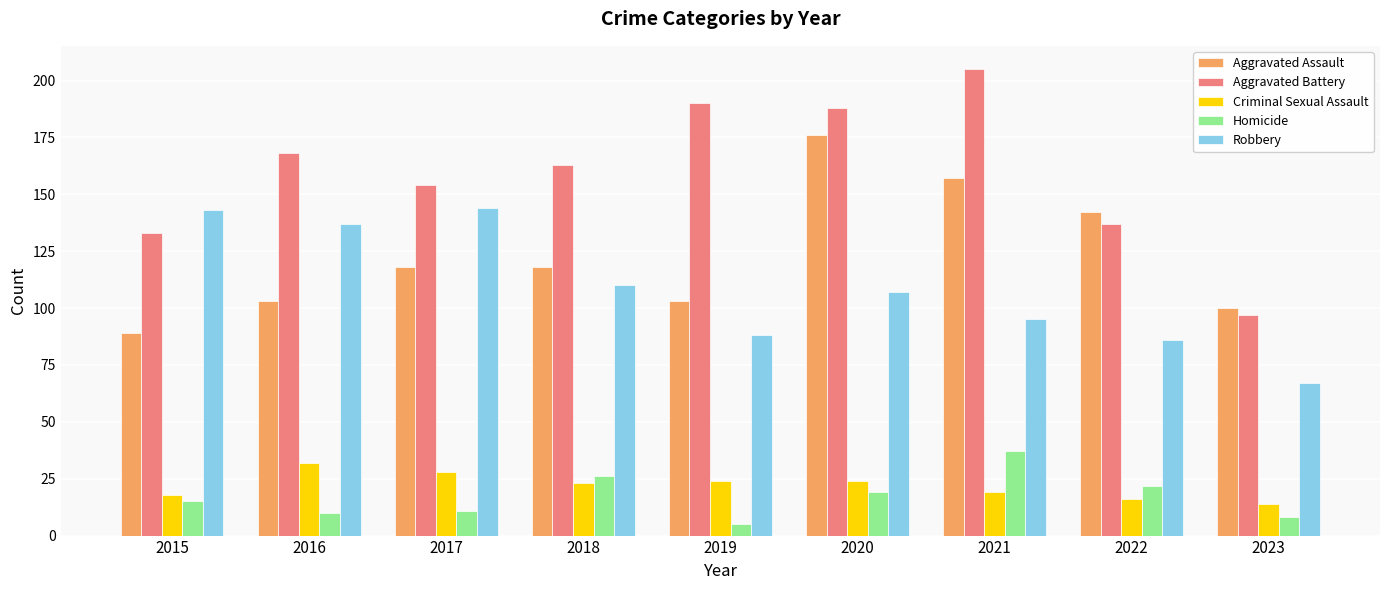

How many groups of bars are there?

9